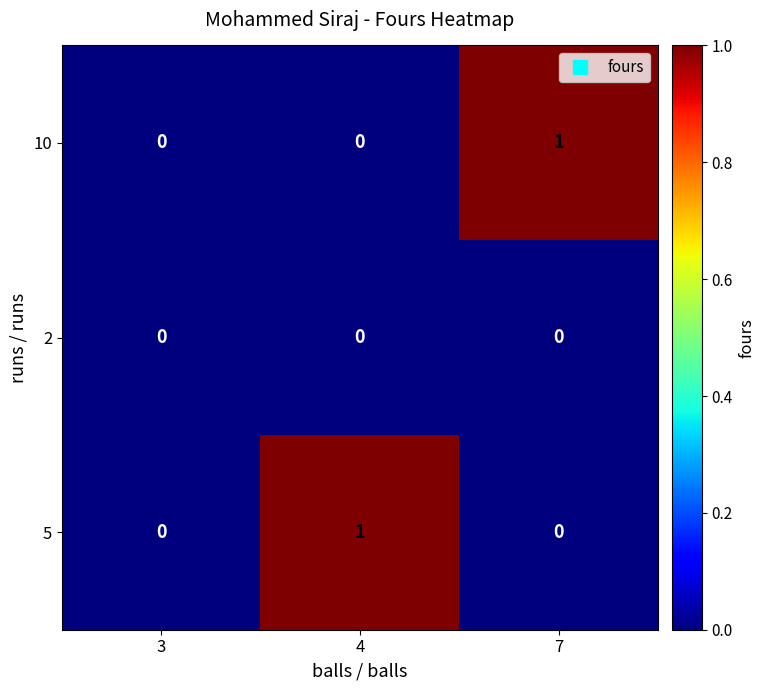

Reading left to right, transcribe all the data shown in this chart.

10: 0	0	1
2: 0	0	0
5: 0	1	0